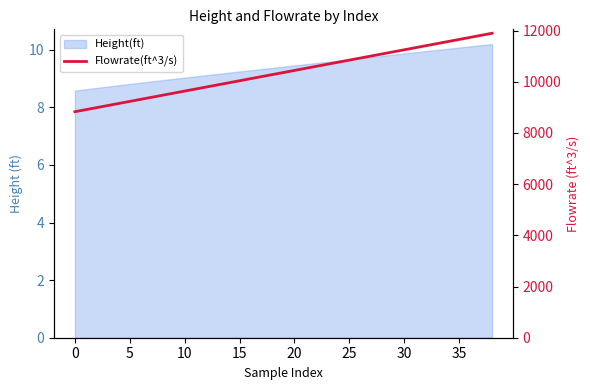

What is the label of the 14th point from the left?

13